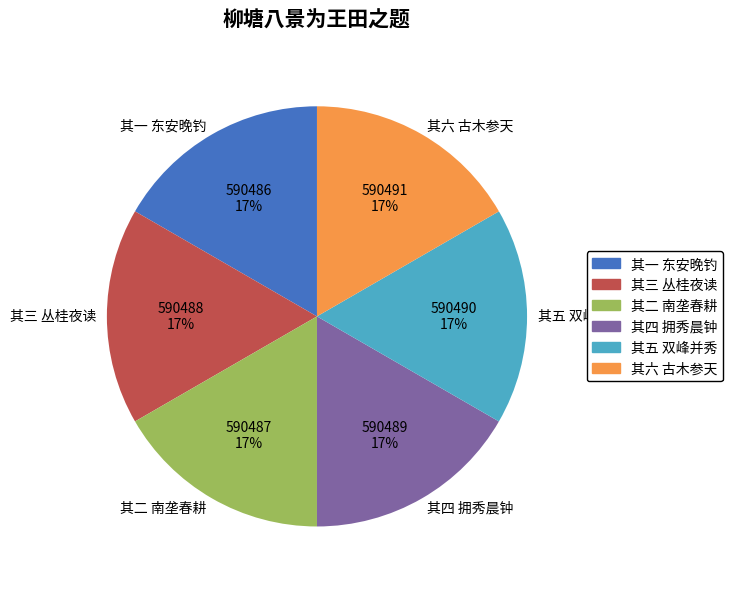

To the nearest percent, what is the combined percentage of 其一 东安晚钓 and 其五 双峰并秀?

33%